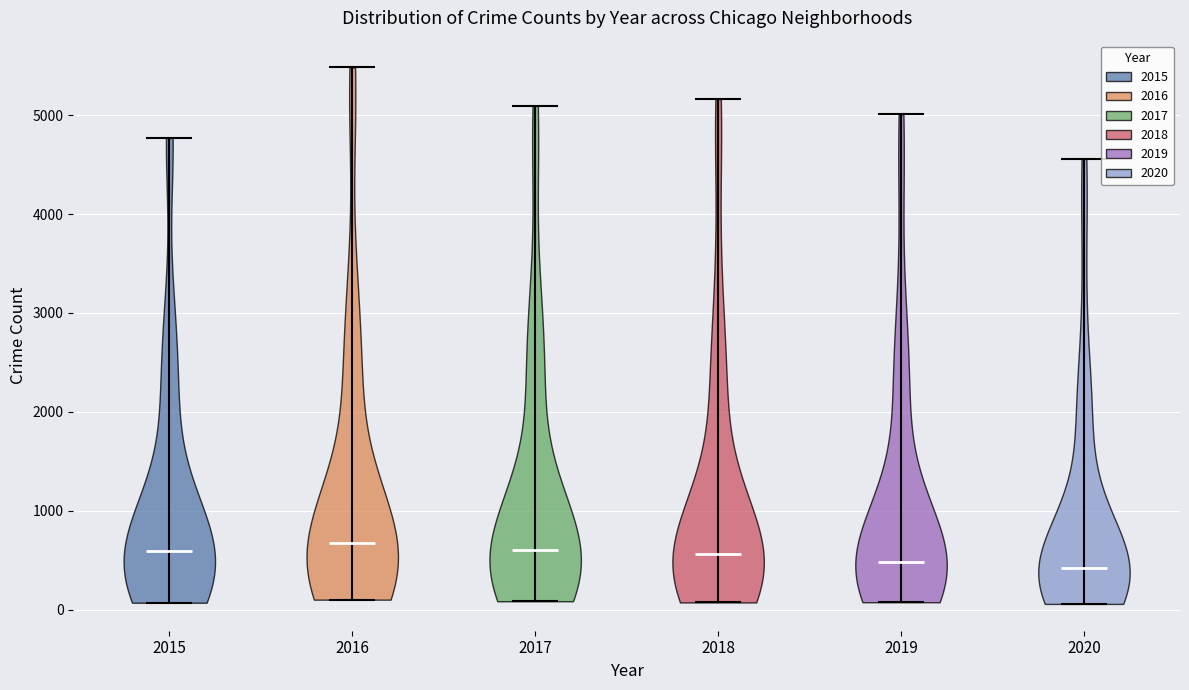

What is the highest point the violin at x = 2016 reaches on the y-axis? The values are not printed on the chart, so give them approximately, as read against the axis.

5500